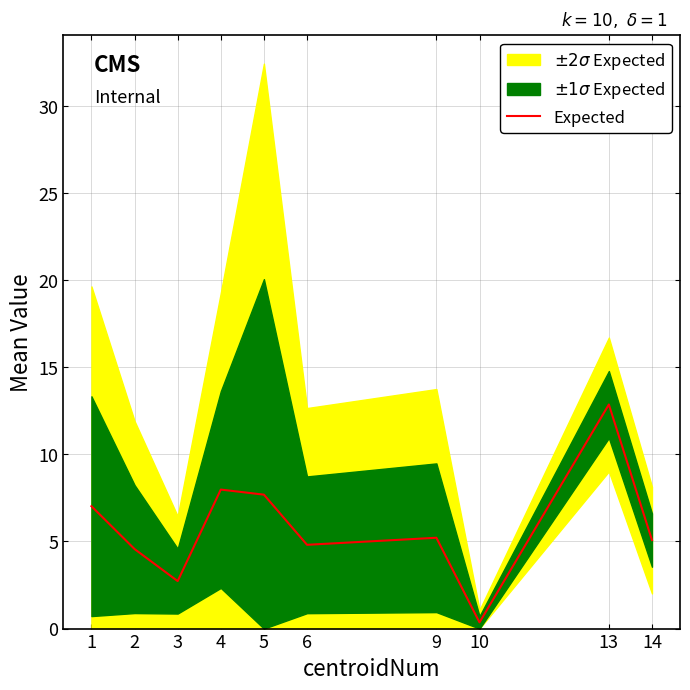

Reading left to right, transcribe all the data shown in this chart.

1=7.0	2=4.6	3=2.7	4=8.0	5=7.7	6=4.8	9=5.2	10=0.4	13=12.9	14=5.1